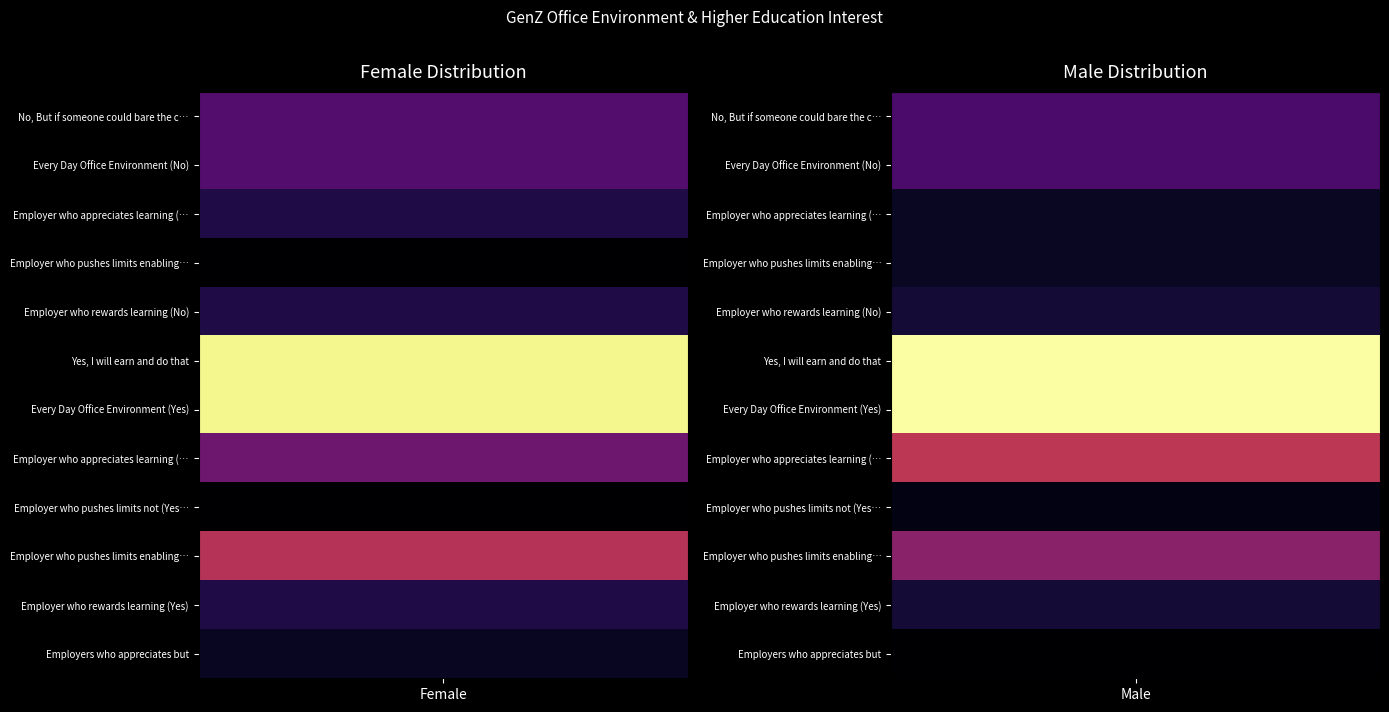

Count the Employer who appreciates learning (Yes) values in the range 0 to 1.

2